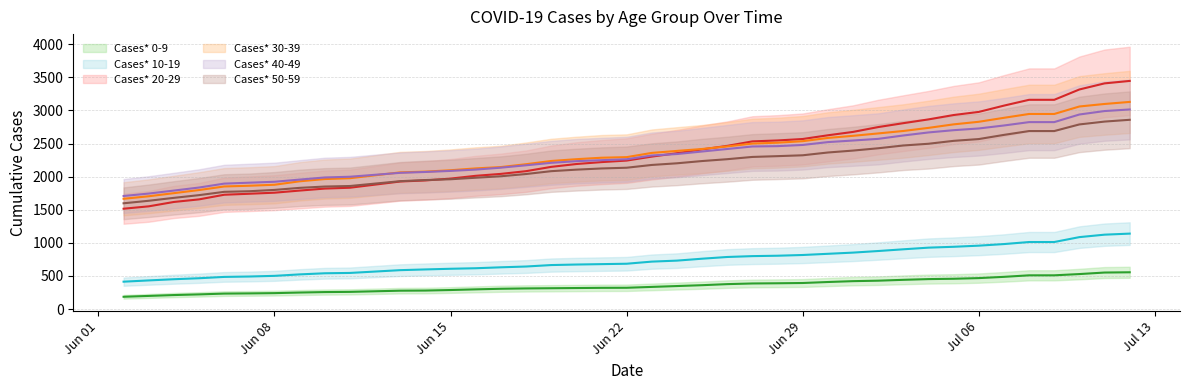

What is the lowest value of the Cases* 30-39 series?

1666